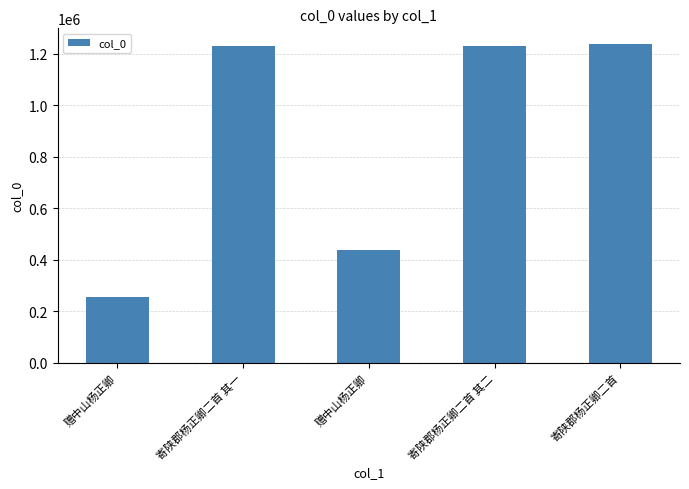

What is the change in value from 赠中山杨正卿 to 寄陕郡杨正卿二首 其二?

+973155